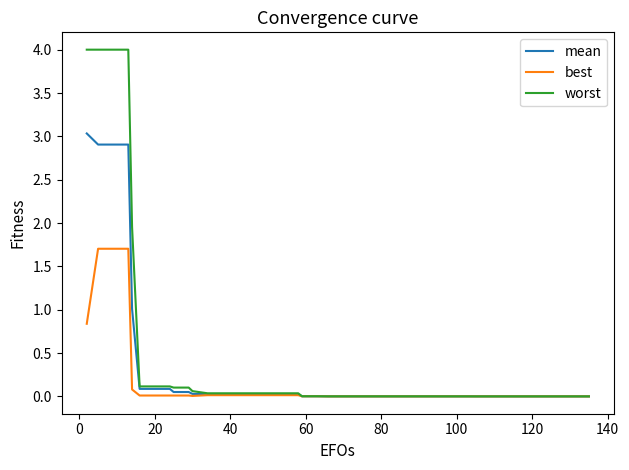

Which series has the largest range (max minus min)?

worst